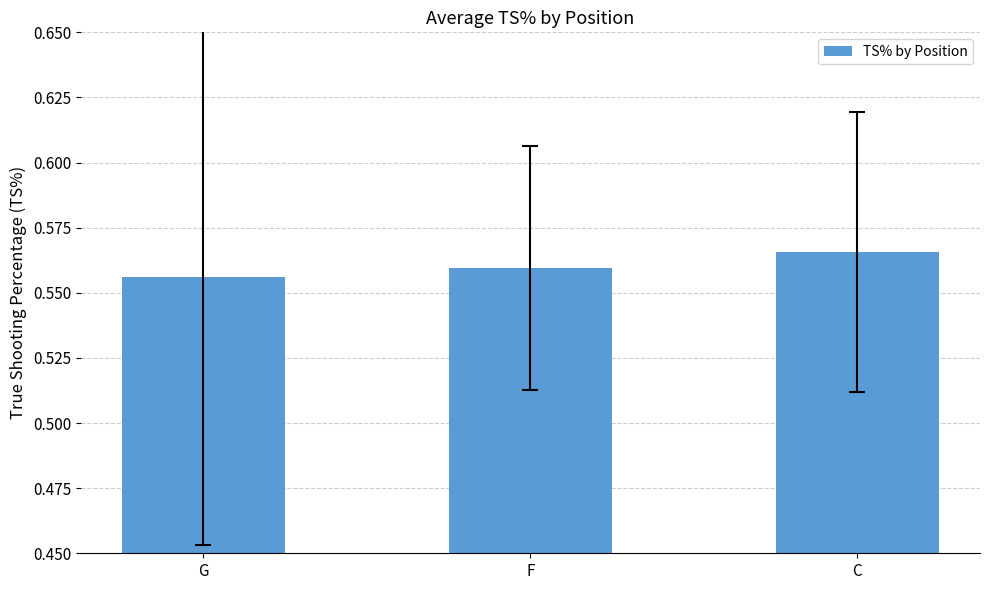

The chart shows a value of 0.9 at C. True or false?

False